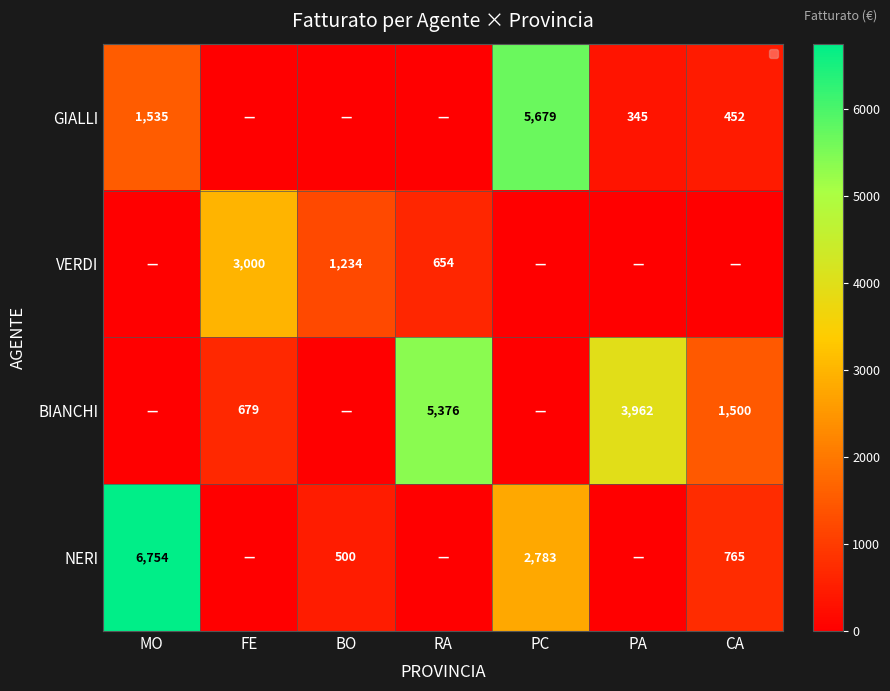

What is the sum of the VERDI values at RA and BO?

1888